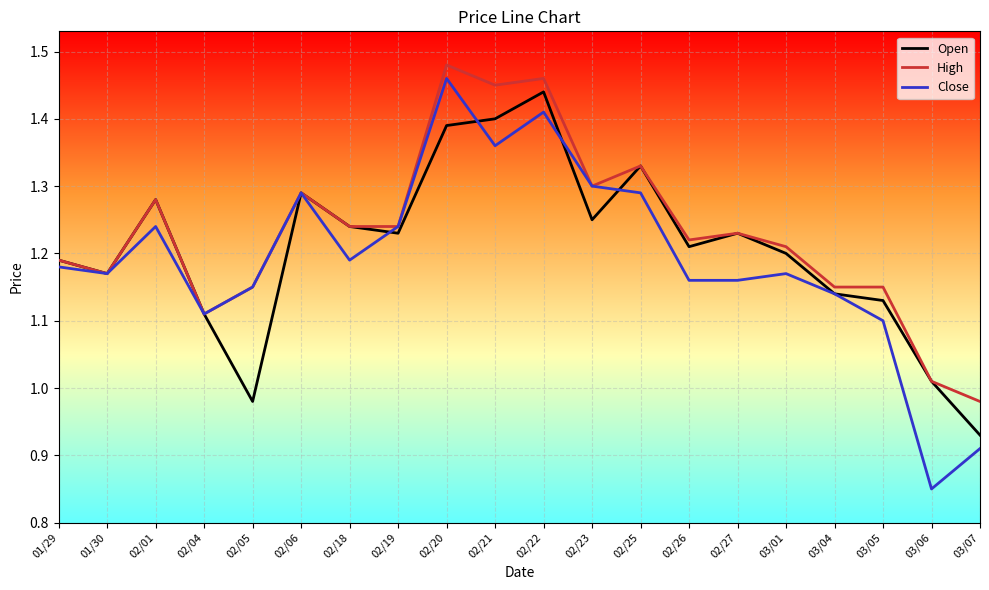

At which label does Open first exceed 1?

01/29